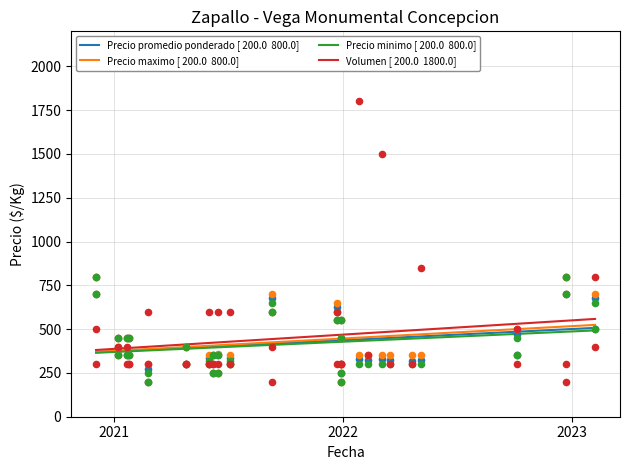

What are all the series names shown in the legend?

Precio promedio ponderado, Precio maximo, Precio minimo, Volumen